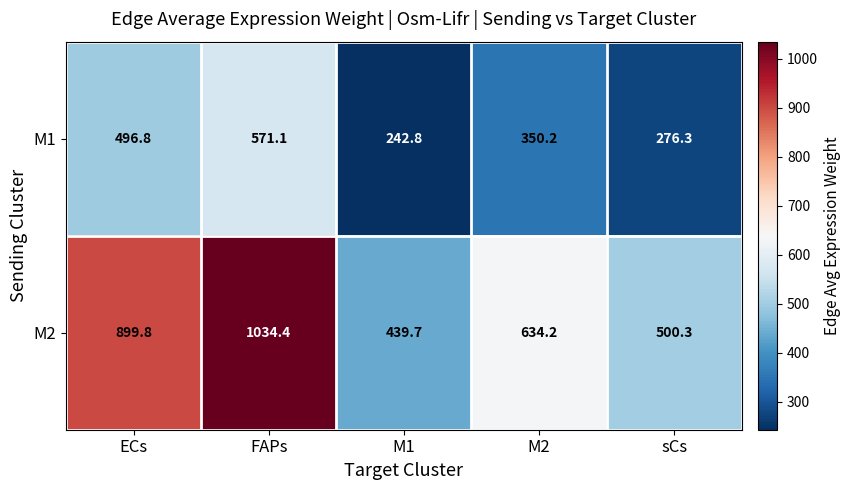

The M1 series shows 790.7 at ECs. True or false?

False